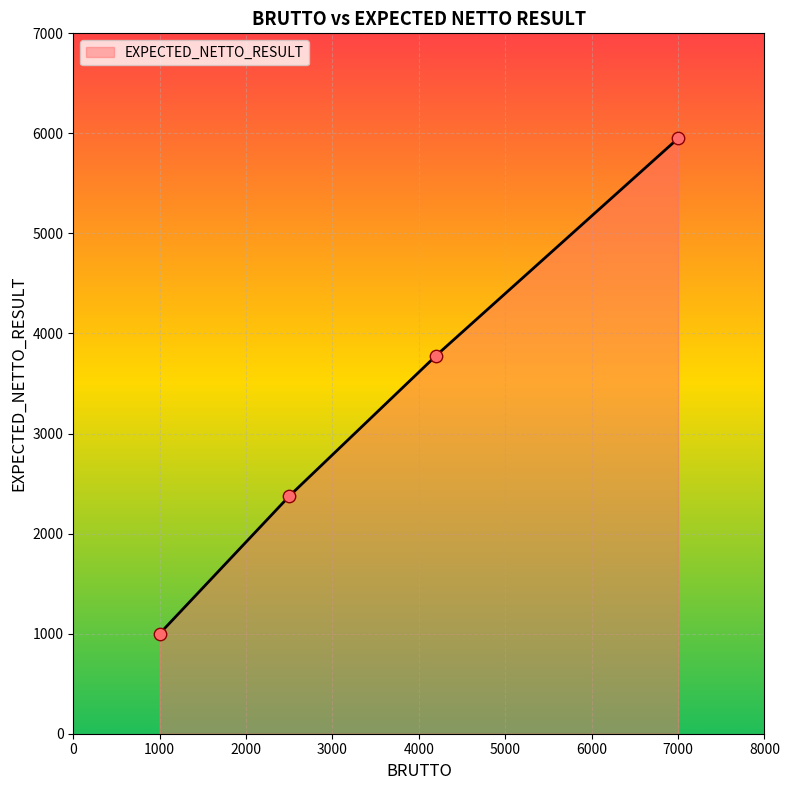

Approximately how many times larger is the value at 4200 compared to 7000?

0.6